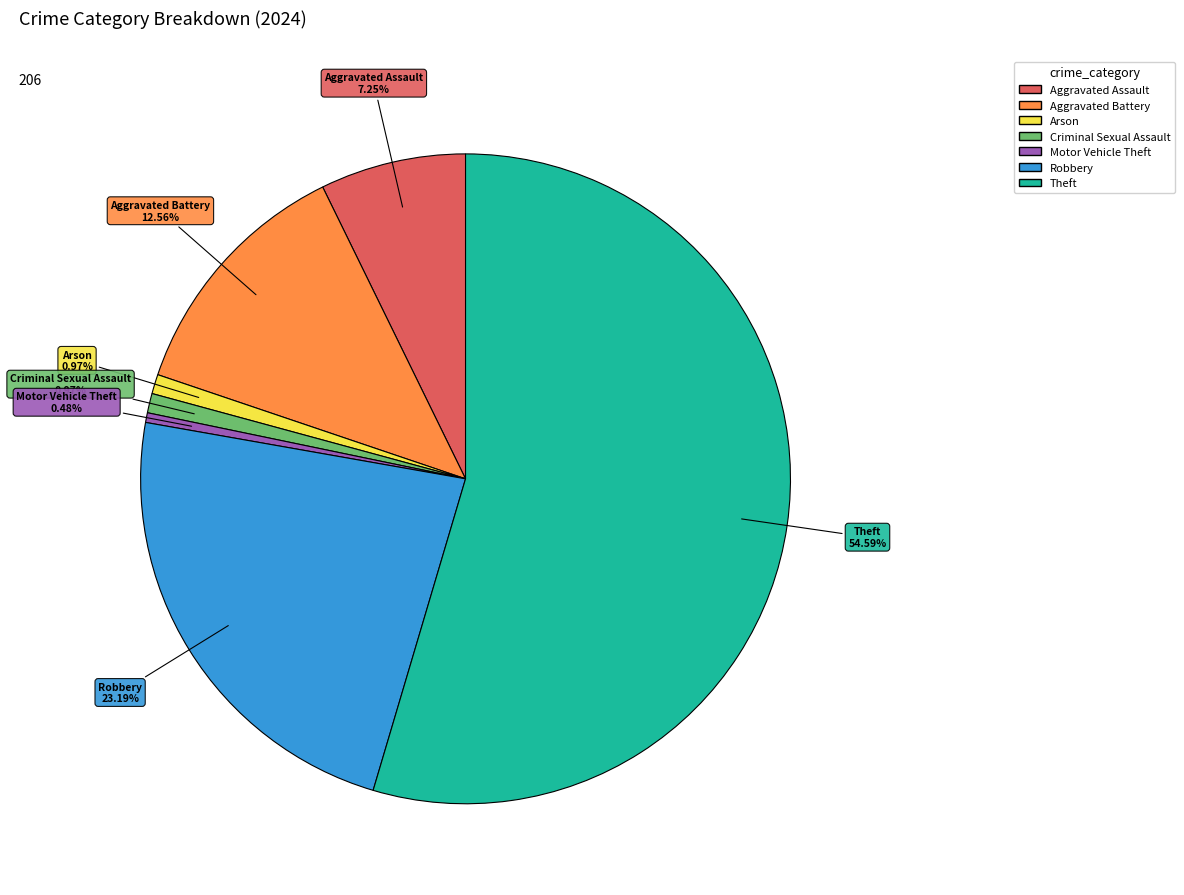

Does any single category account for the majority?

Yes